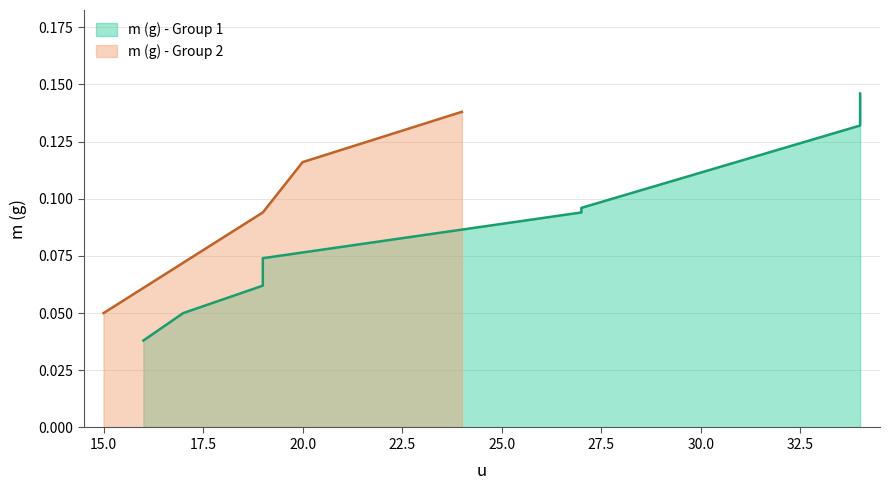

Which category has the lowest value in the m (g) - Group 2 series?

15.0